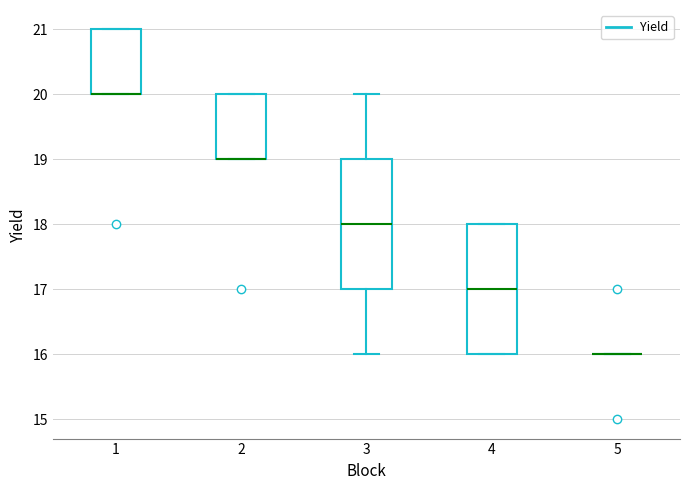

Reading left to right, transcribe this box plot: for each box, give where its median line is, the range the box spans, and where its two whiskers end, as read against the y-axis. The values are not printed on the chart, so give them approximately, as read against the axis.

1: median 20 (drawn on the box's lower edge), box 20 to 21, whiskers 20 to 21
2: median 19 (drawn on the box's lower edge), box 19 to 20, whiskers 19 to 20
3: median 18, box 17 to 19, whiskers 16 to 20
4: median 17, box 16 to 18, whiskers 16 to 18
5: box collapsed to a line at 16, whiskers 16 to 16